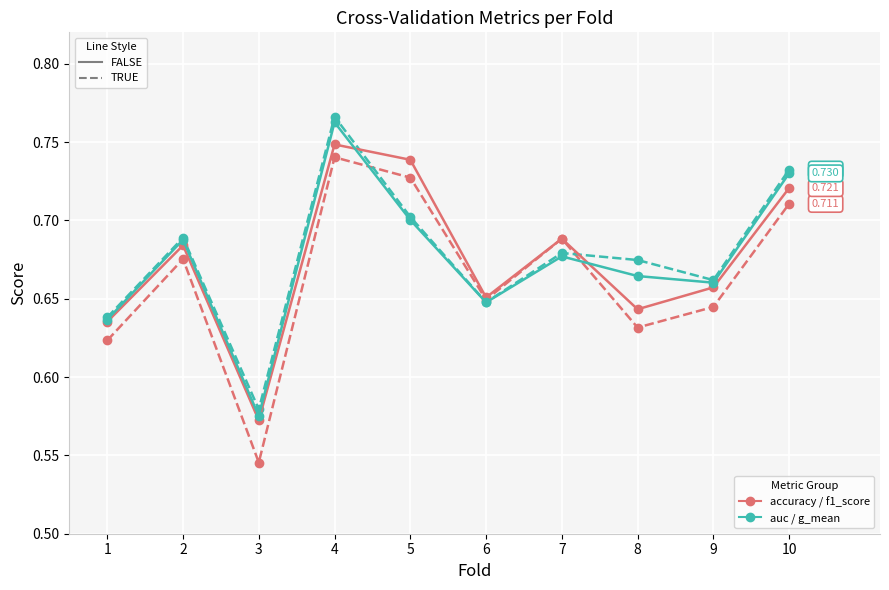

Count the number of data series in this chart.

4